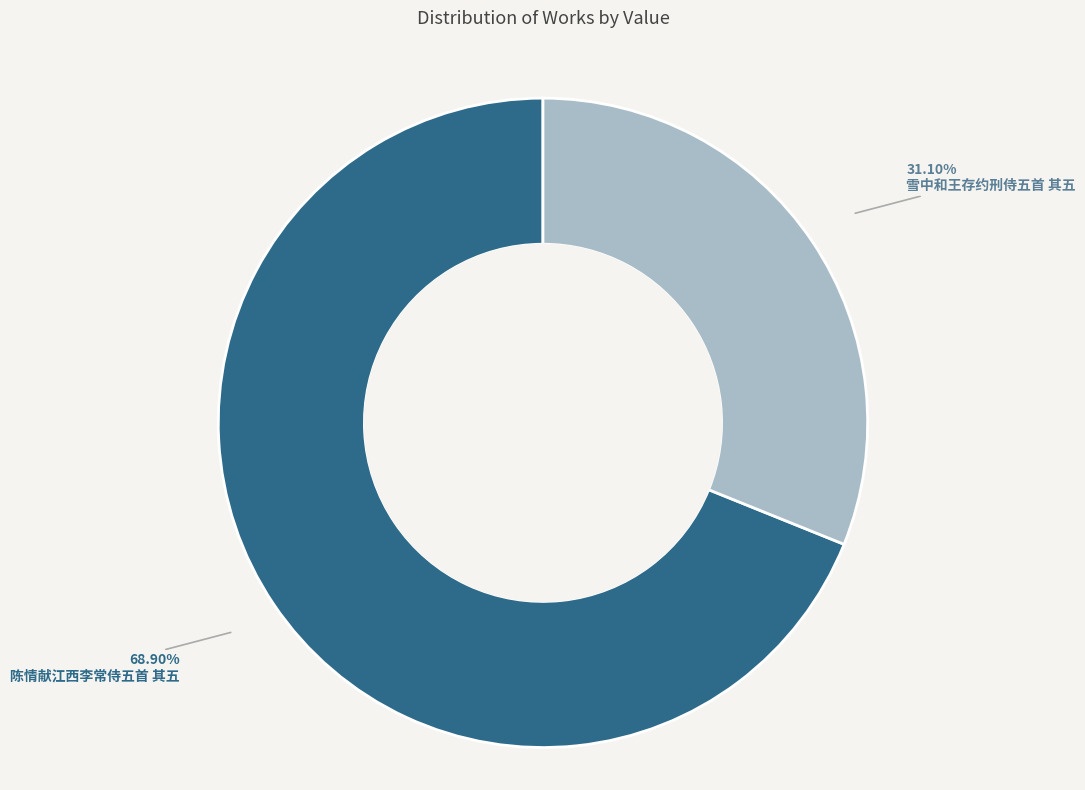

Is there a majority slice in this chart?

Yes